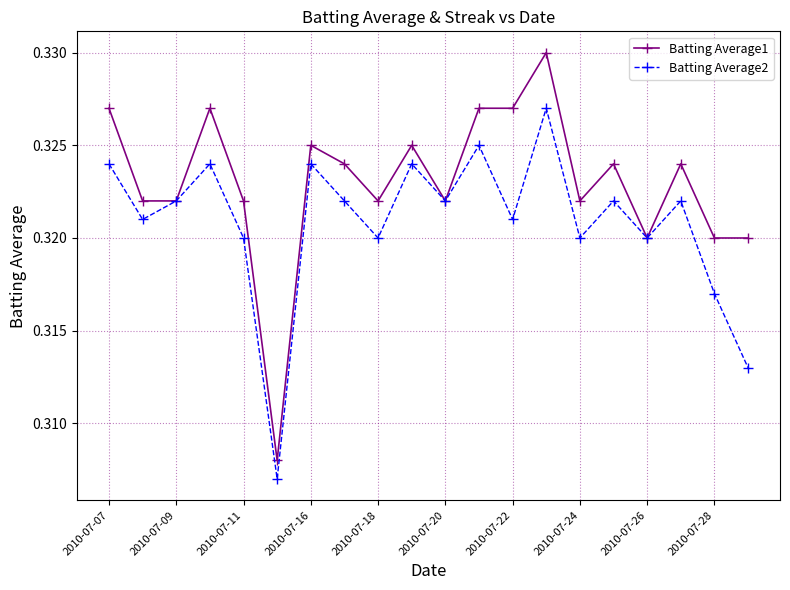

Which series has the largest range (max minus min)?

Batting Average1